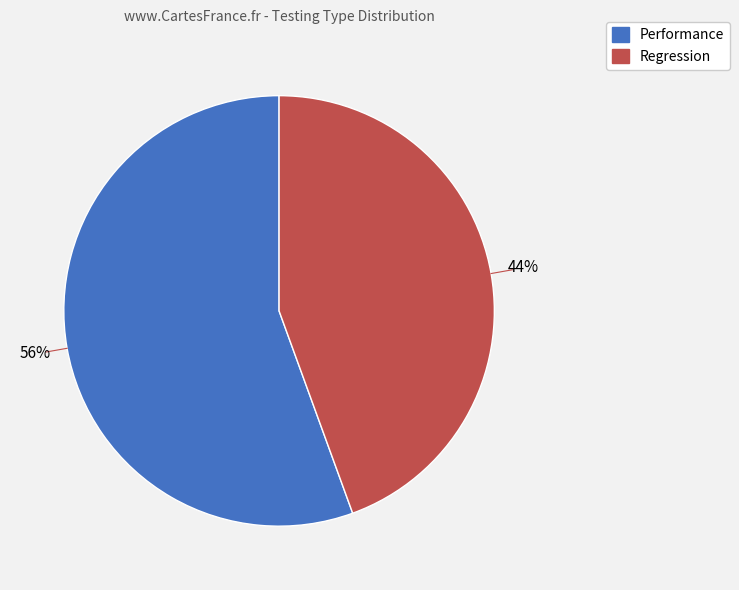

Count the number of slices in the pie.

2